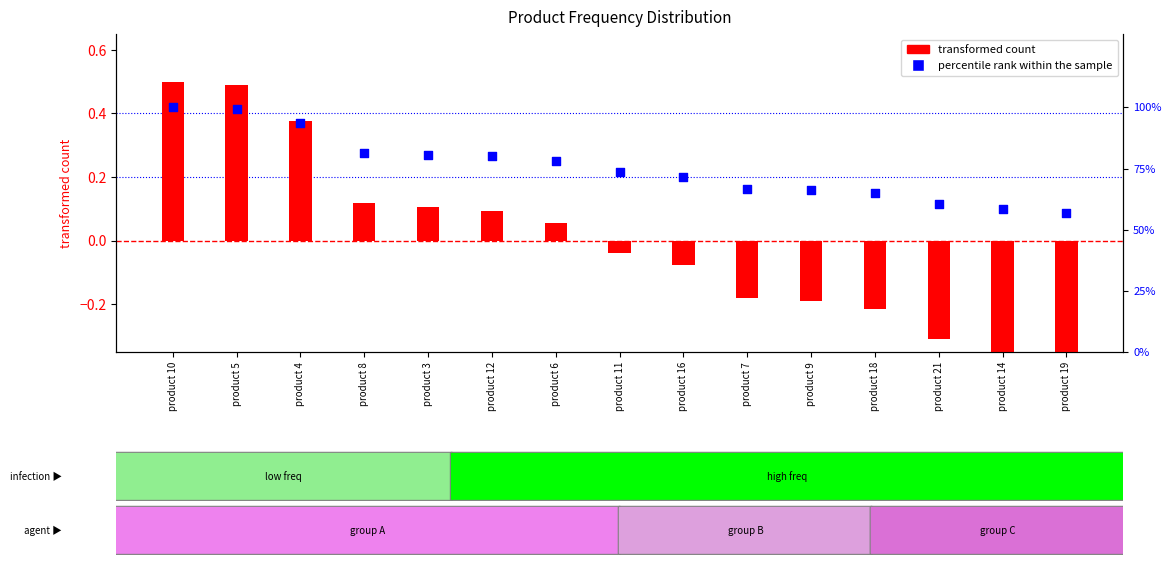

Approximately how many times larger is the value at product 5 compared to product 7?

1.5